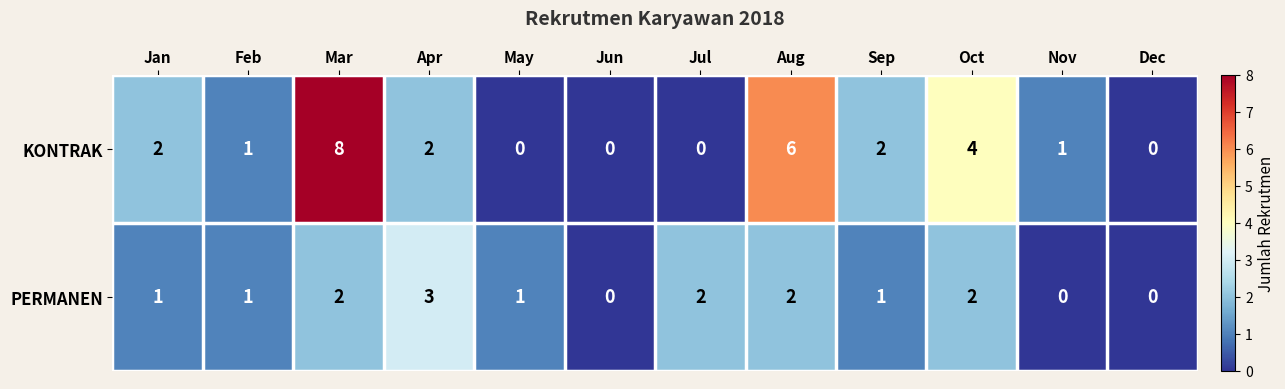

Reading left to right, what are all the values shown in this chart?

KONTRAK: Jan=2	Feb=1	Mar=8	Apr=2	May=0	Jun=0	Jul=0	Aug=6	Sep=2	Oct=4	Nov=1	Dec=0
PERMANEN: Jan=1	Feb=1	Mar=2	Apr=3	May=1	Jun=0	Jul=2	Aug=2	Sep=1	Oct=2	Nov=0	Dec=0